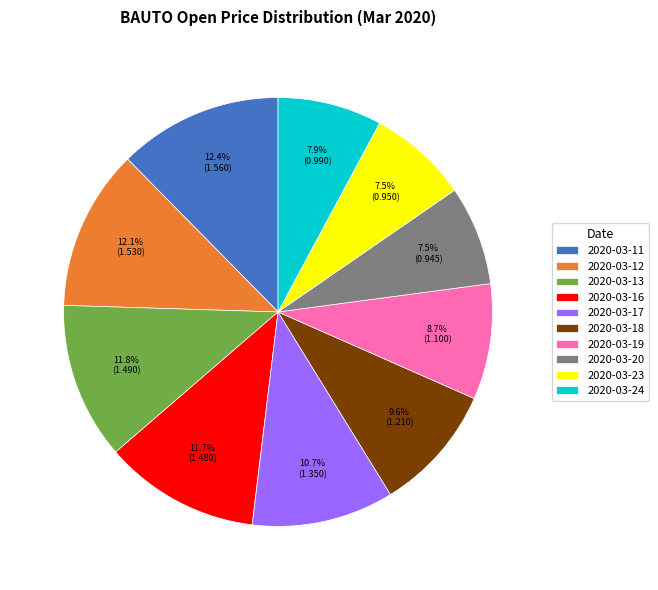

How many segments does this pie chart have?

10